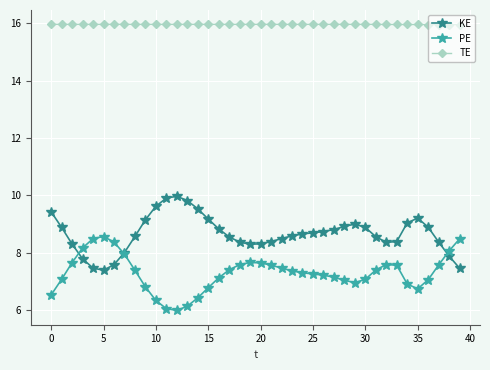

What is the average value of the PE series?

7.3